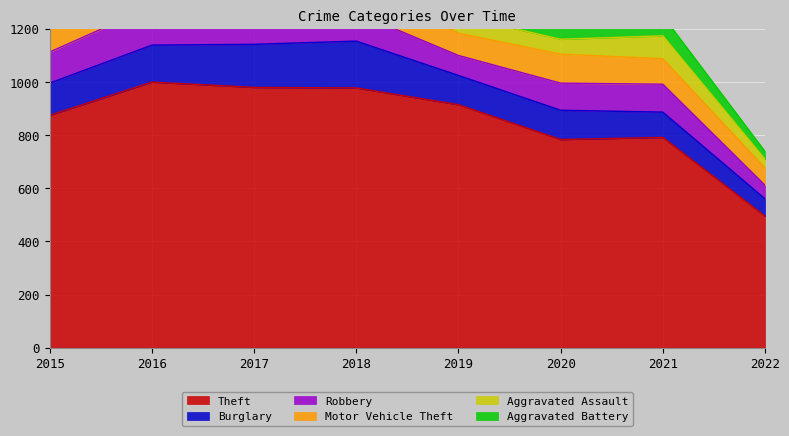

What are all the series names shown in the legend?

Theft, Burglary, Robbery, Motor Vehicle Theft, Aggravated Assault, Aggravated Battery